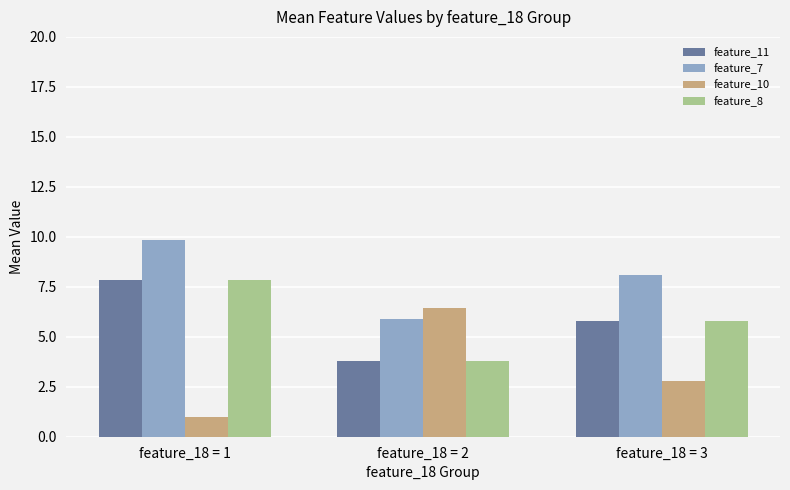

Which series has the largest total across all categories?

feature_7